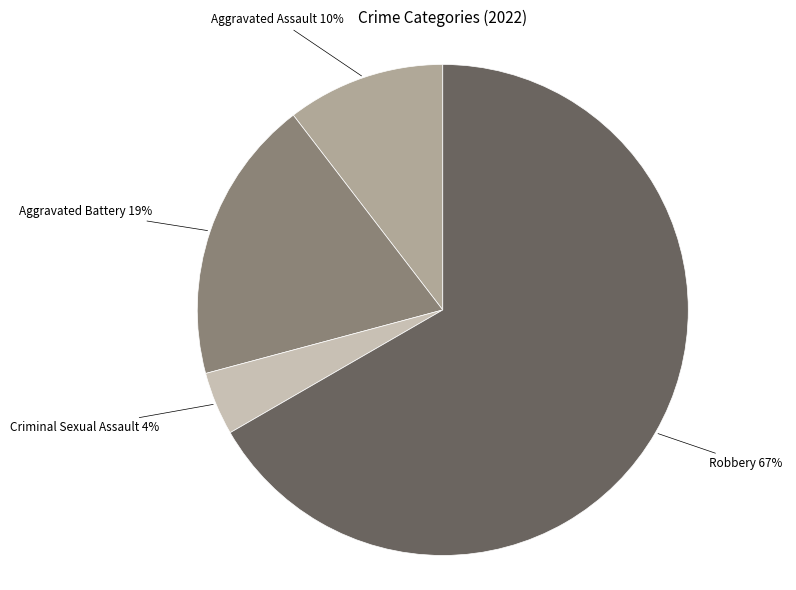

To the nearest percent, what is the average slice percentage?

25%